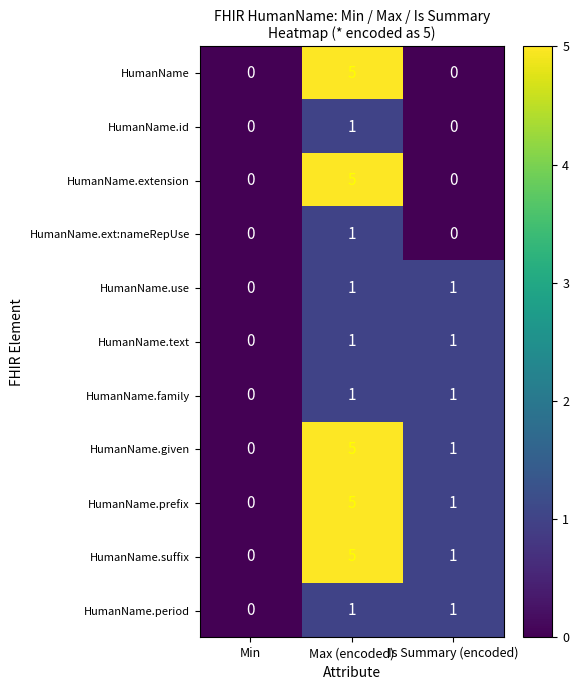

Read the HumanName.extension value at Max (encoded).

5